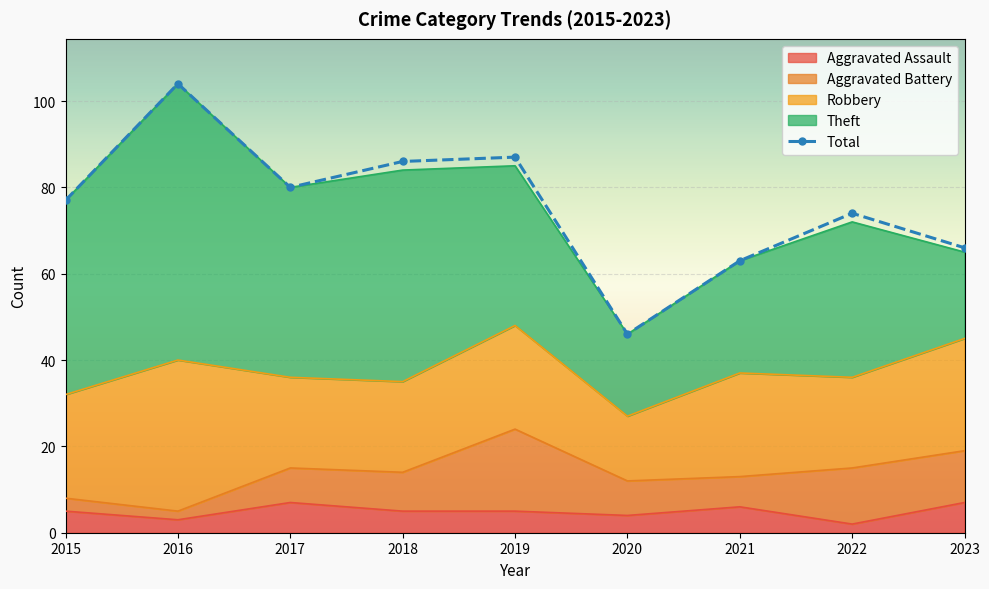

What is the ratio of the value at 2022 to the value at 2023?

1.1